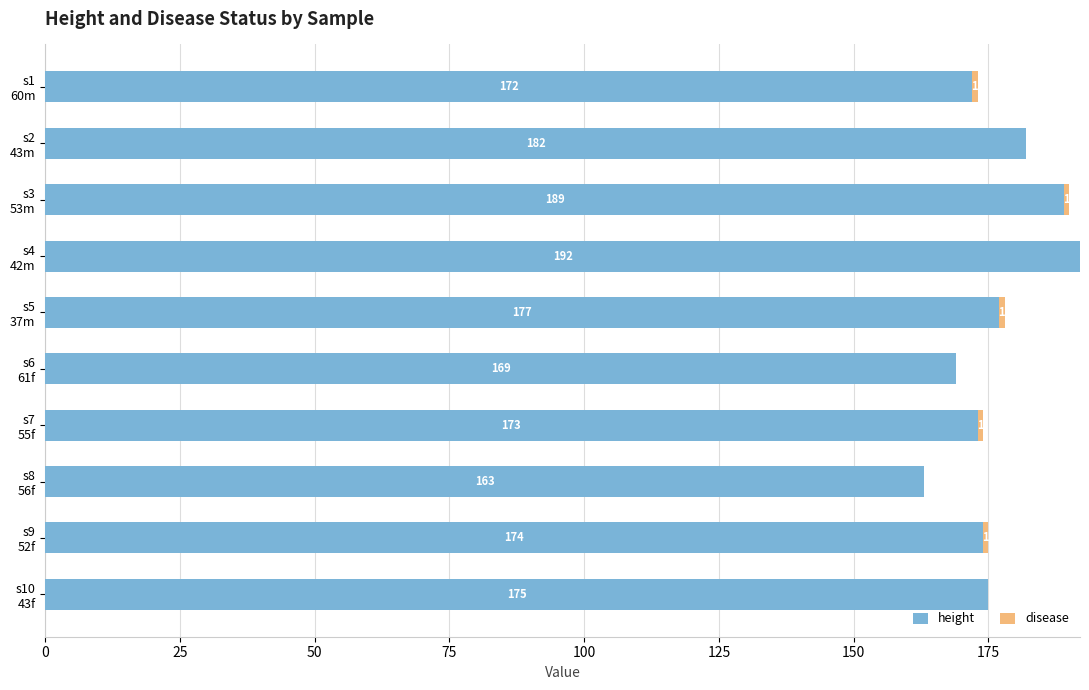

What is the highest value of the height series?

192